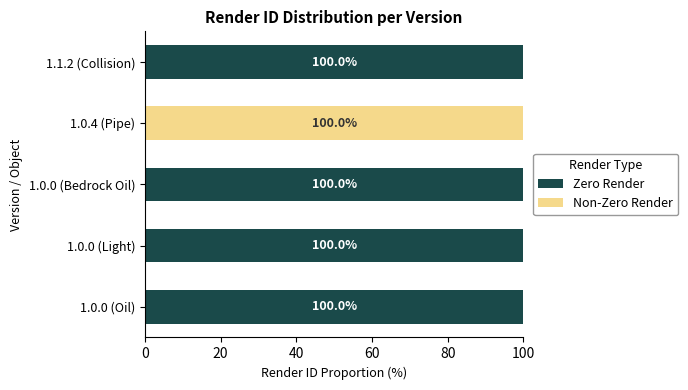

Is it true that Zero Render equals 100 at 1.1.2 (Collision)?

True